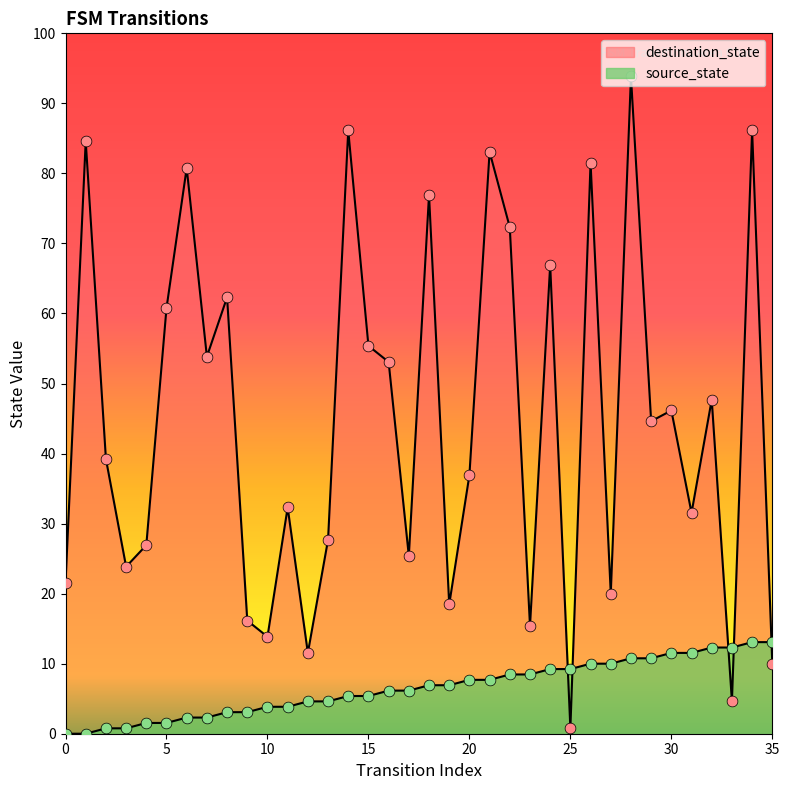

Which series reaches the minimum Y coordinate?

source_state